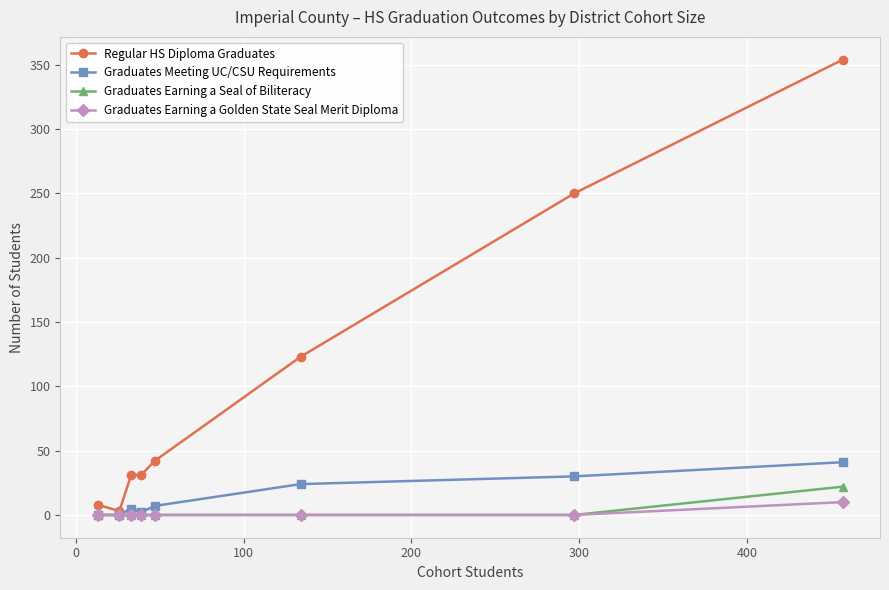

What is the greatest value displayed?

354